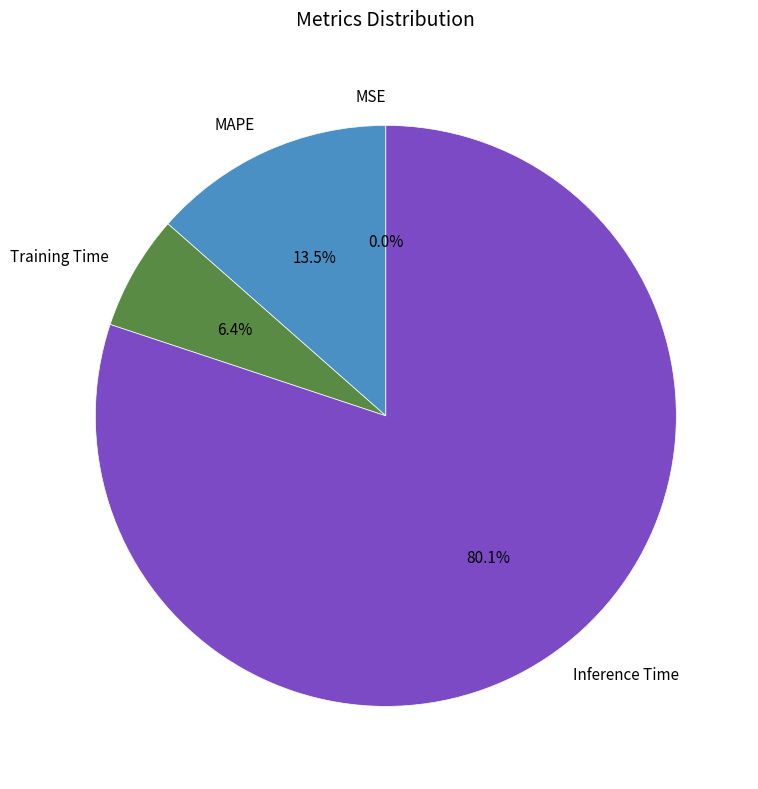

Which category accounts for the majority?

Inference Time